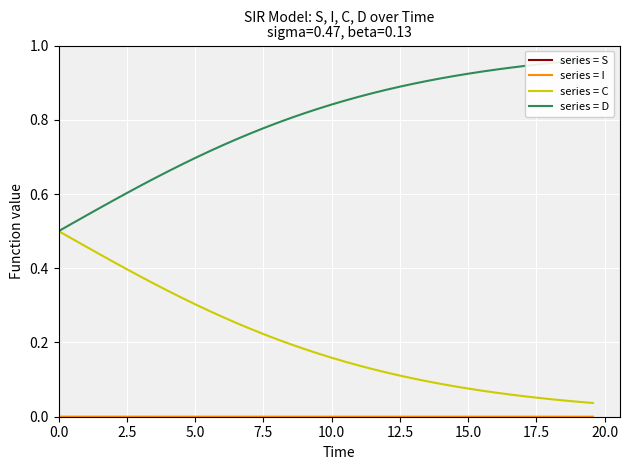

Is this an area chart (filled region under the line)?

No